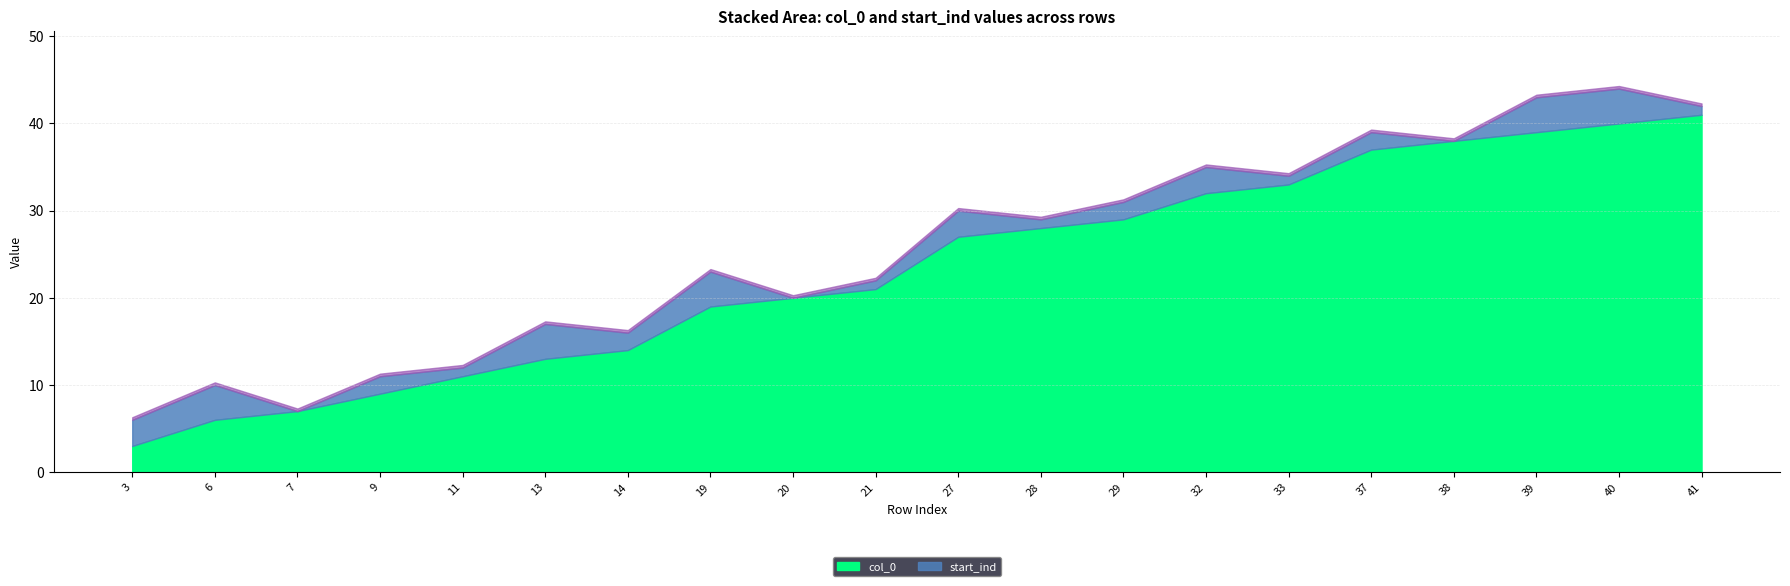

True or false: col_0 has more than 1 interior local peaks.

False